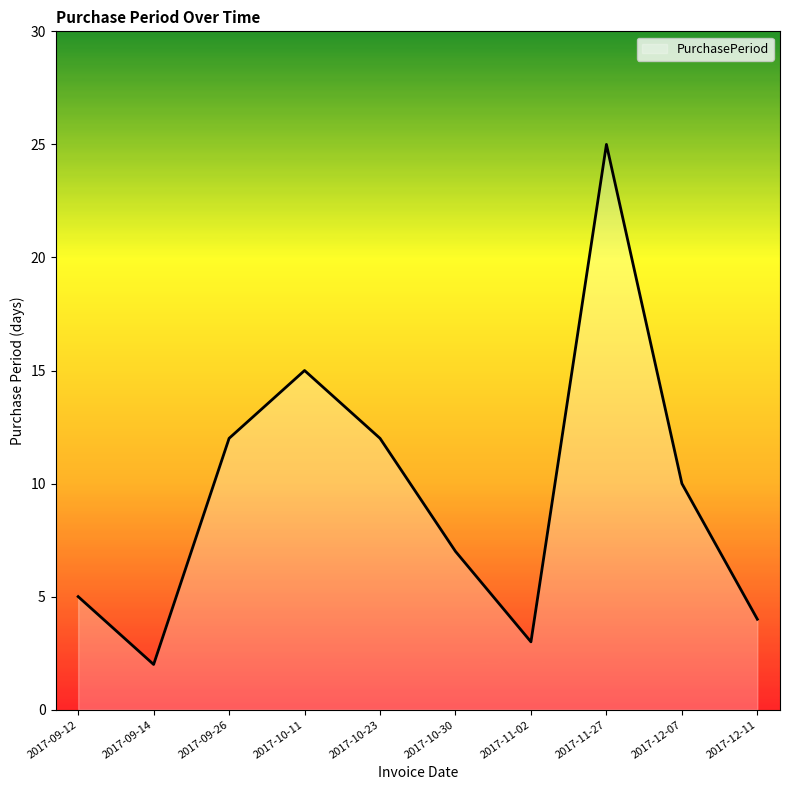

What is the greatest value displayed?

25